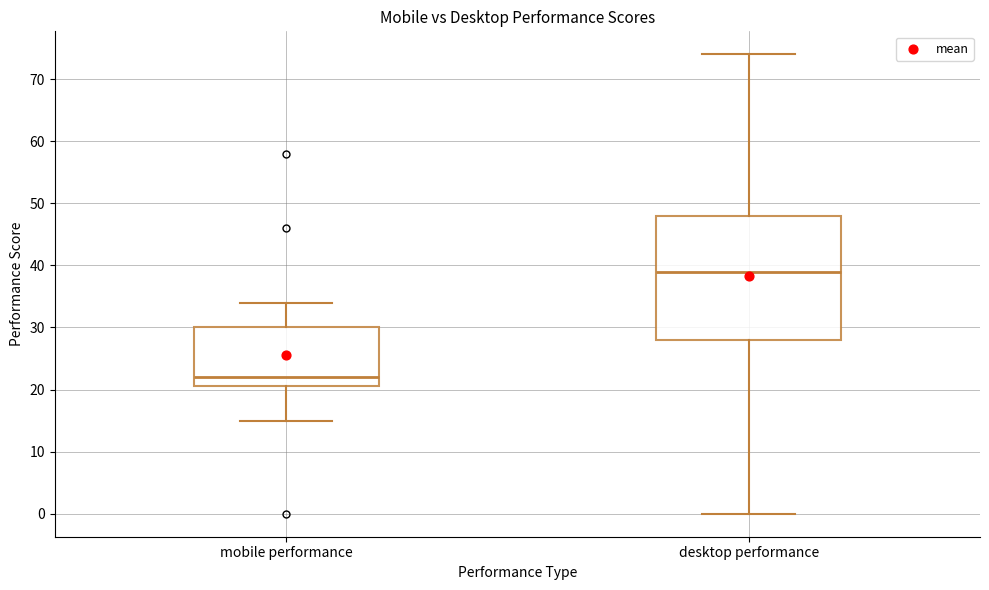

Where is the lower edge of the box for mobile performance on the y-axis? The values are not printed on the chart, so give them approximately, as read against the axis.

21